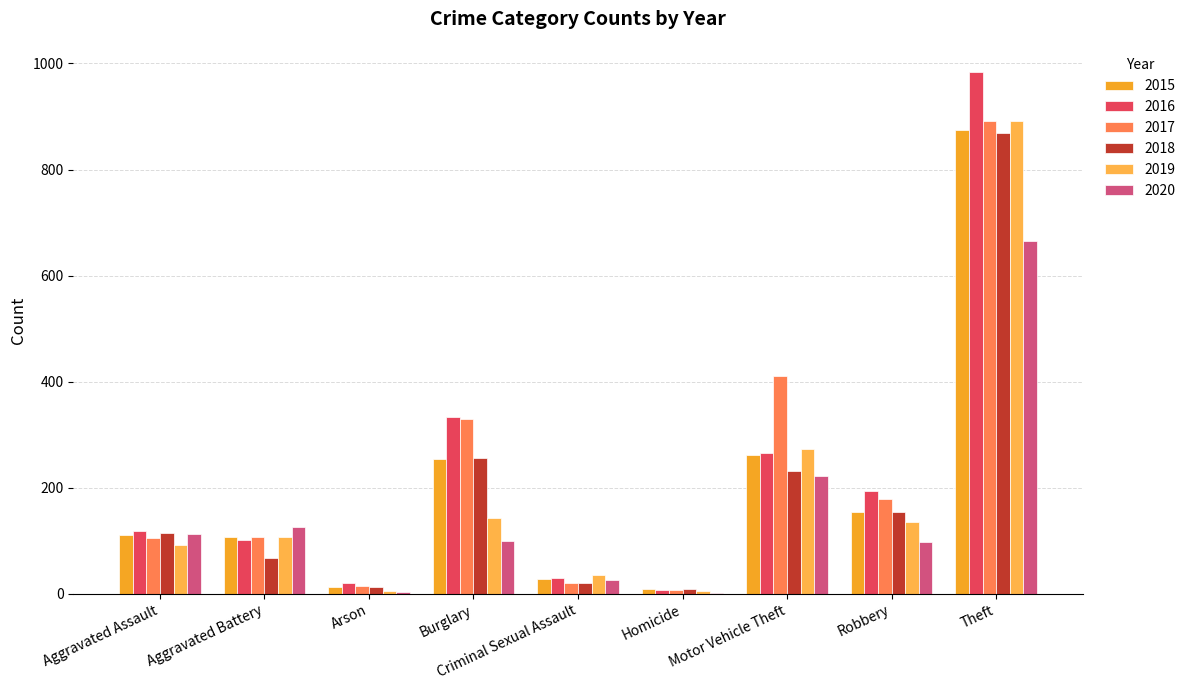

How many distinct data groups are displayed?

6